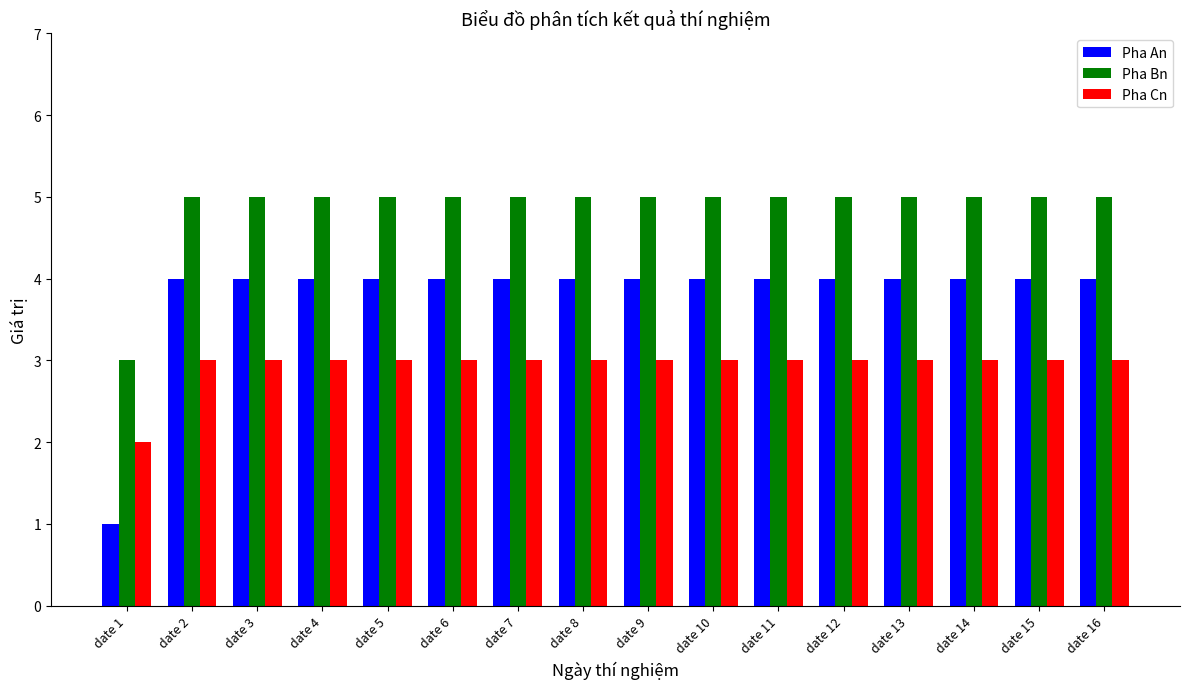

What is the spread (max minus min) of values at date 15?

2